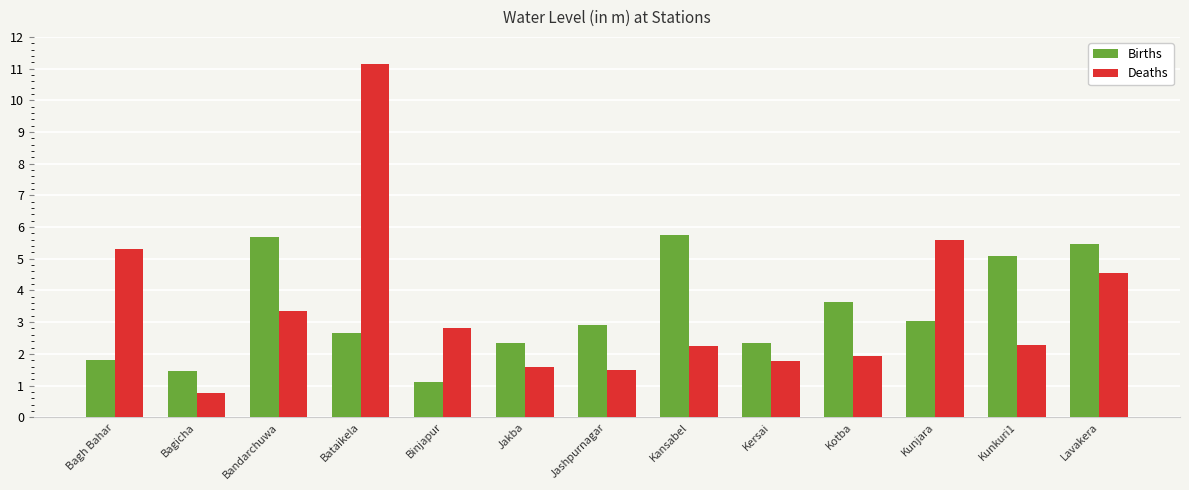

What is the average value of the Deaths series?

3.4